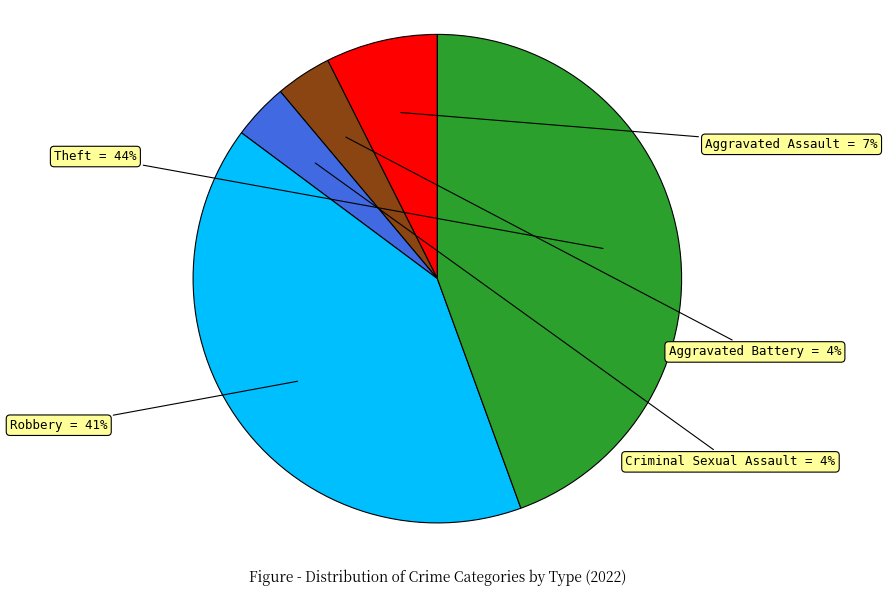

Is the sum of Aggravated Assault and Theft greater than half?

Yes